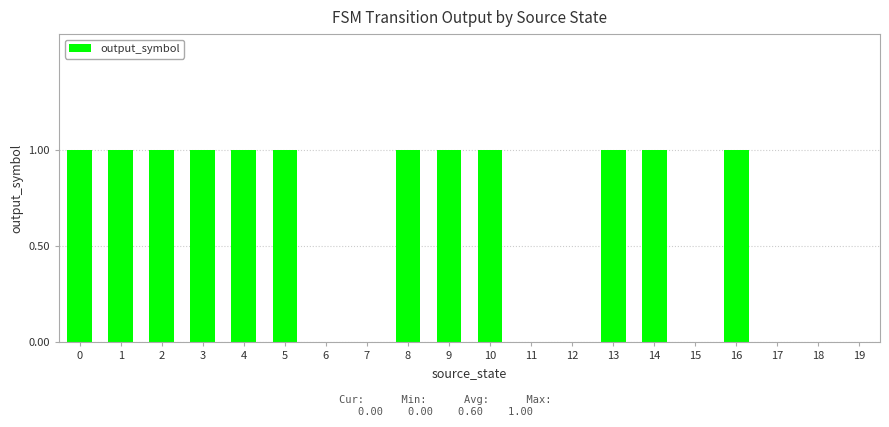

Is it true that the value at 2 is 1?

True